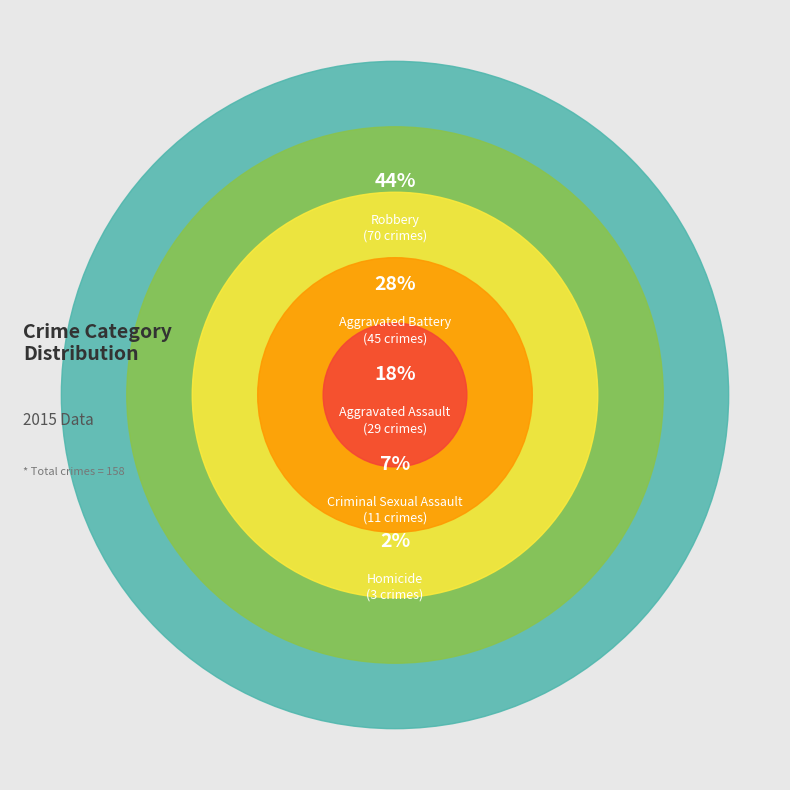

To the nearest percent, what is the difference between the largest and smallest slice percentages?

42%